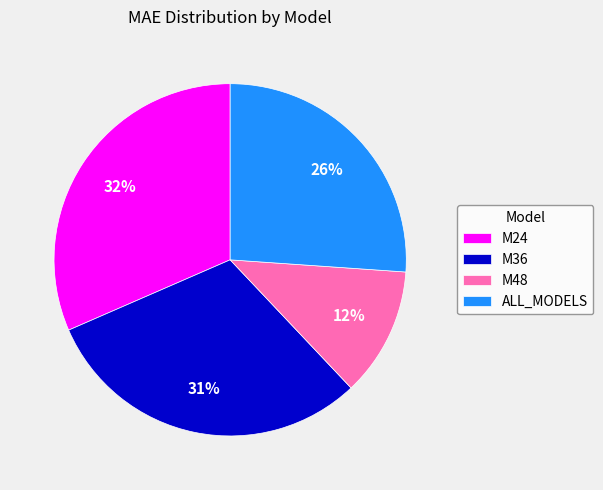

Between M24 and ALL_MODELS, which is larger?

M24